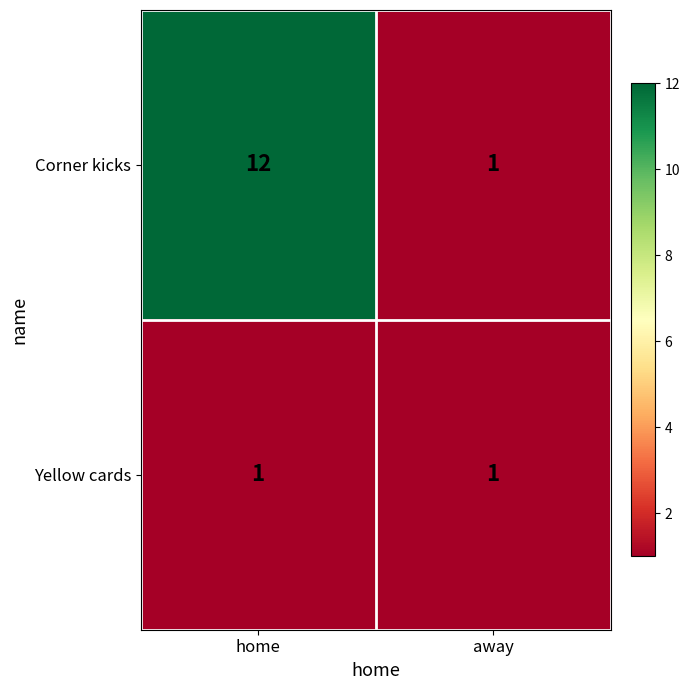

Count the number of categories in the chart.

2